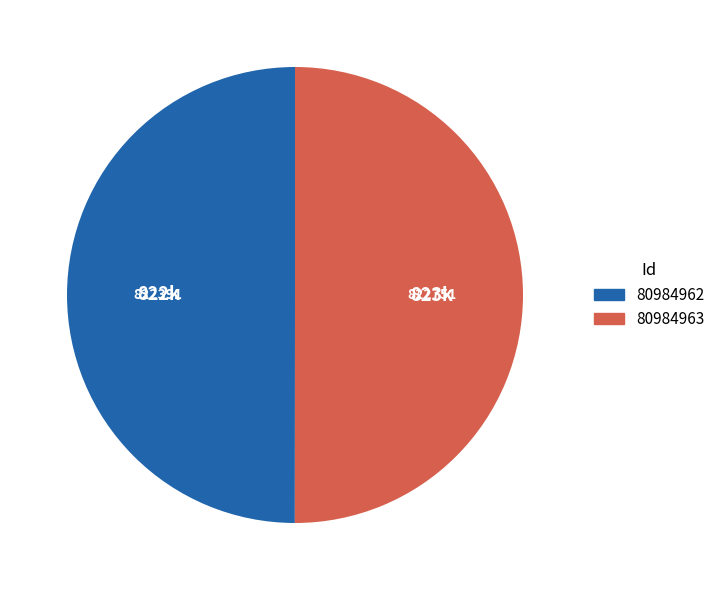

Is the sum of 80984963 and 80984962 greater than half?

Yes